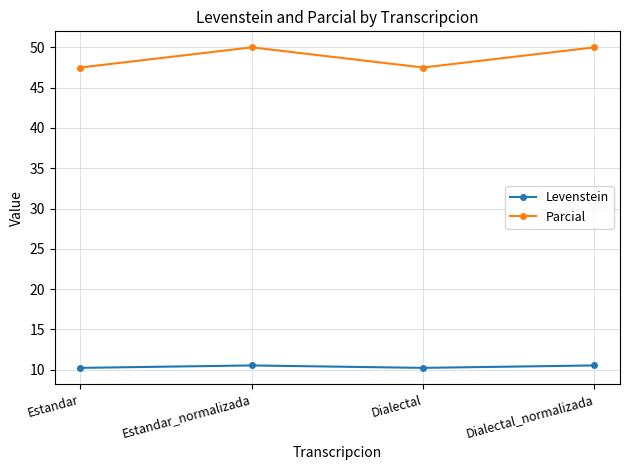

How many Levenstein values are between 10 and 11?

4